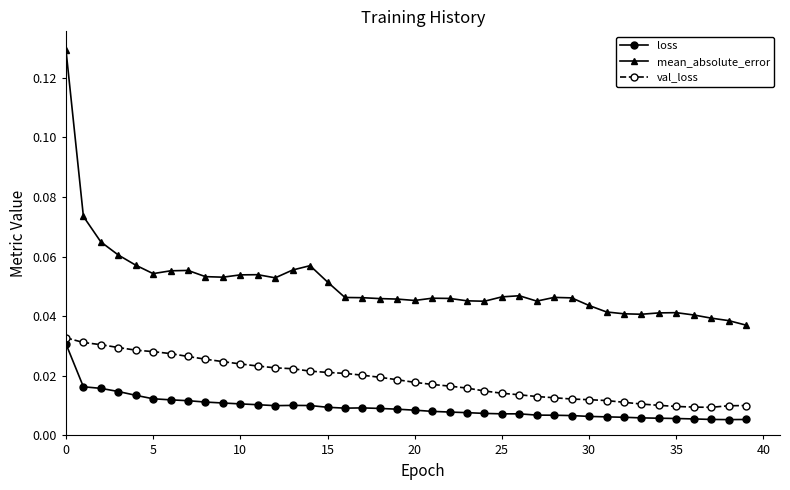

How many categories are shown in the chart?

40